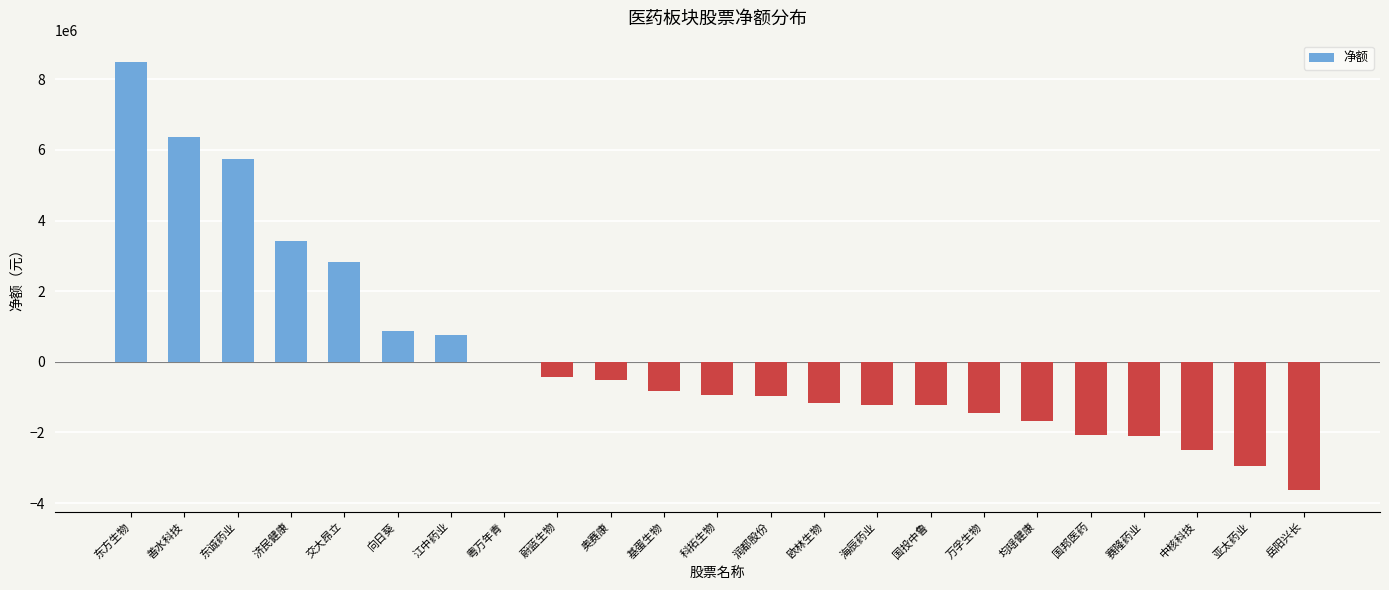

Where is the data nearest to the value 2424686?

交大昂立